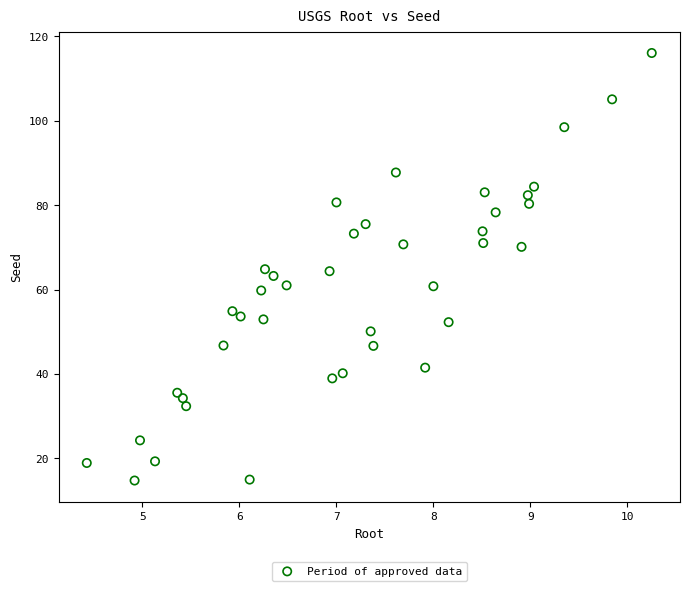

What is the range of X values (max minus min)?

5.8